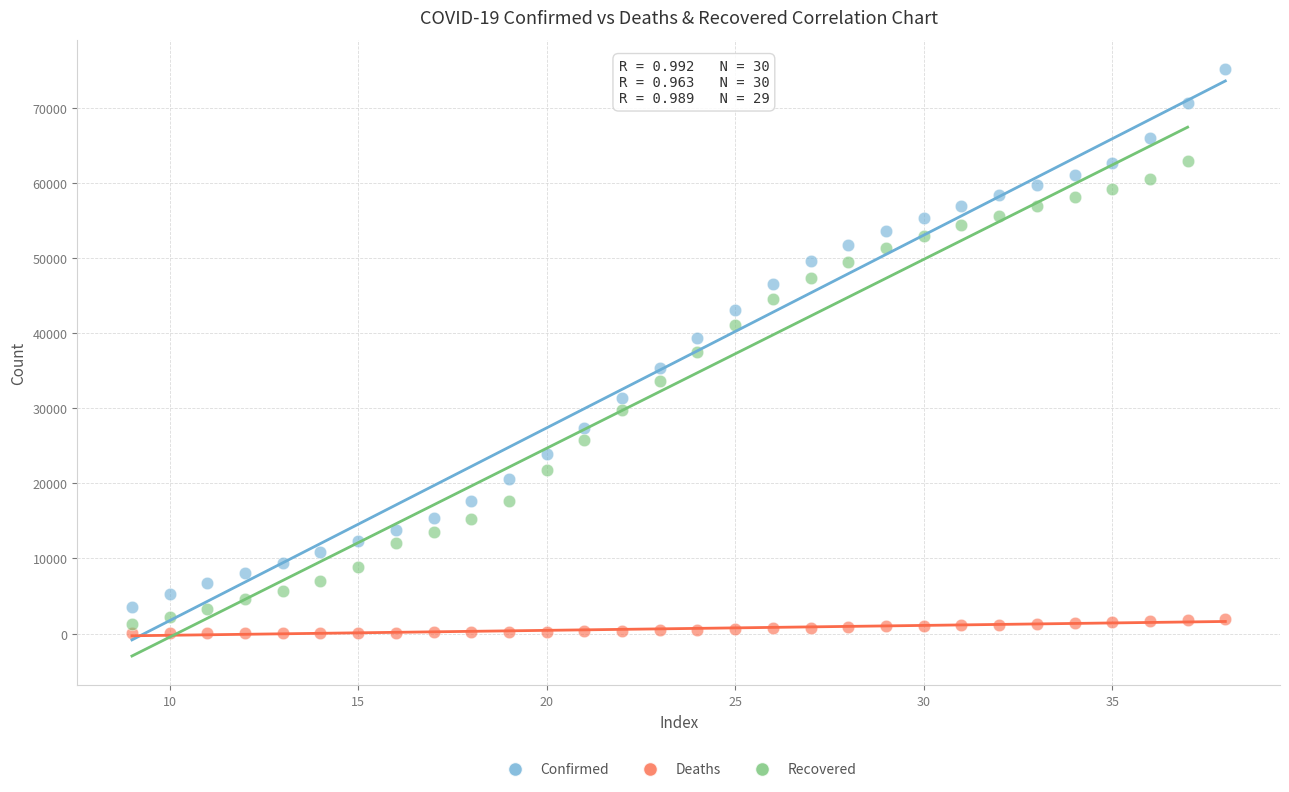

Which series reaches the maximum Y coordinate?

Confirmed